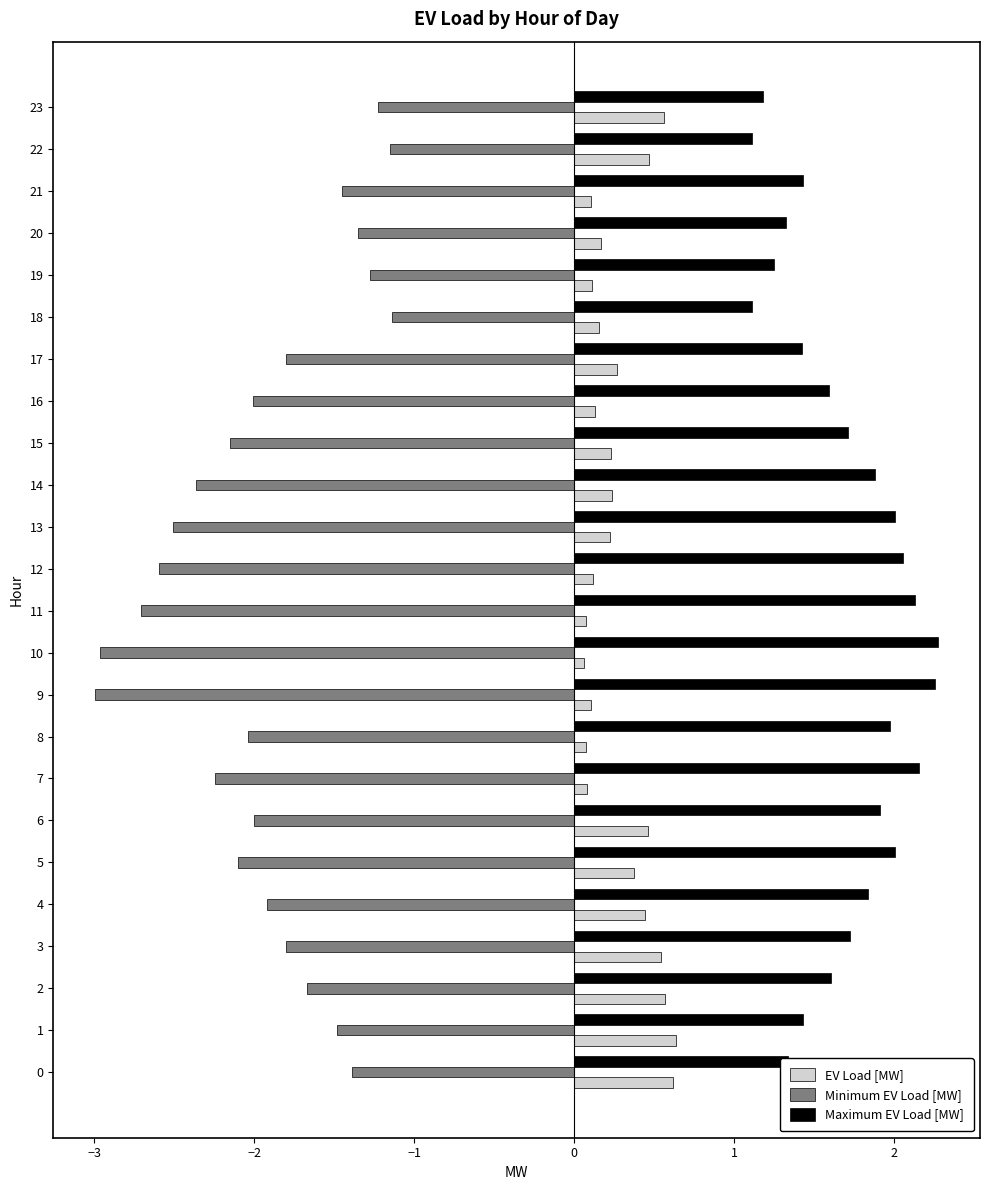

What is the greatest value displayed?

2.3